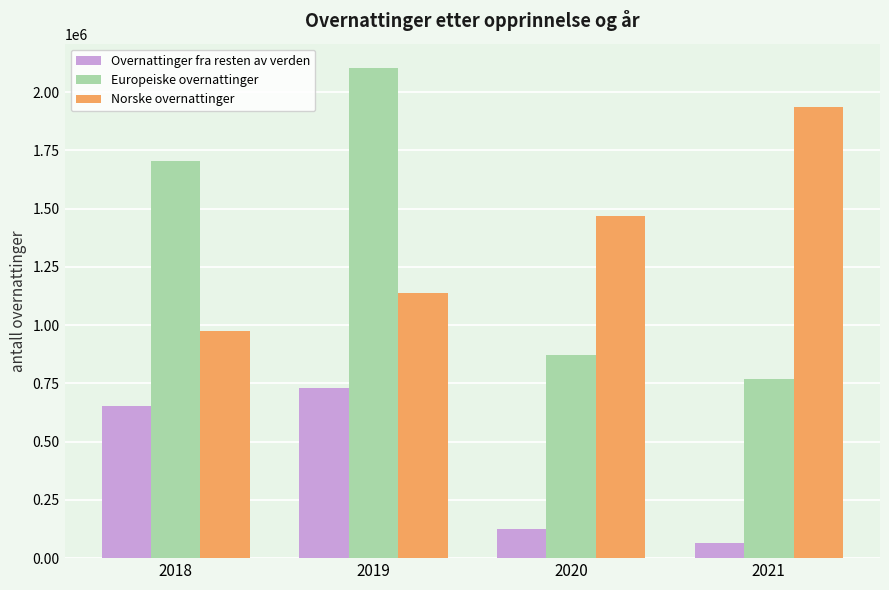

The value of Overnattinger fra resten av verden at 2020 is 127064. True or false?

True